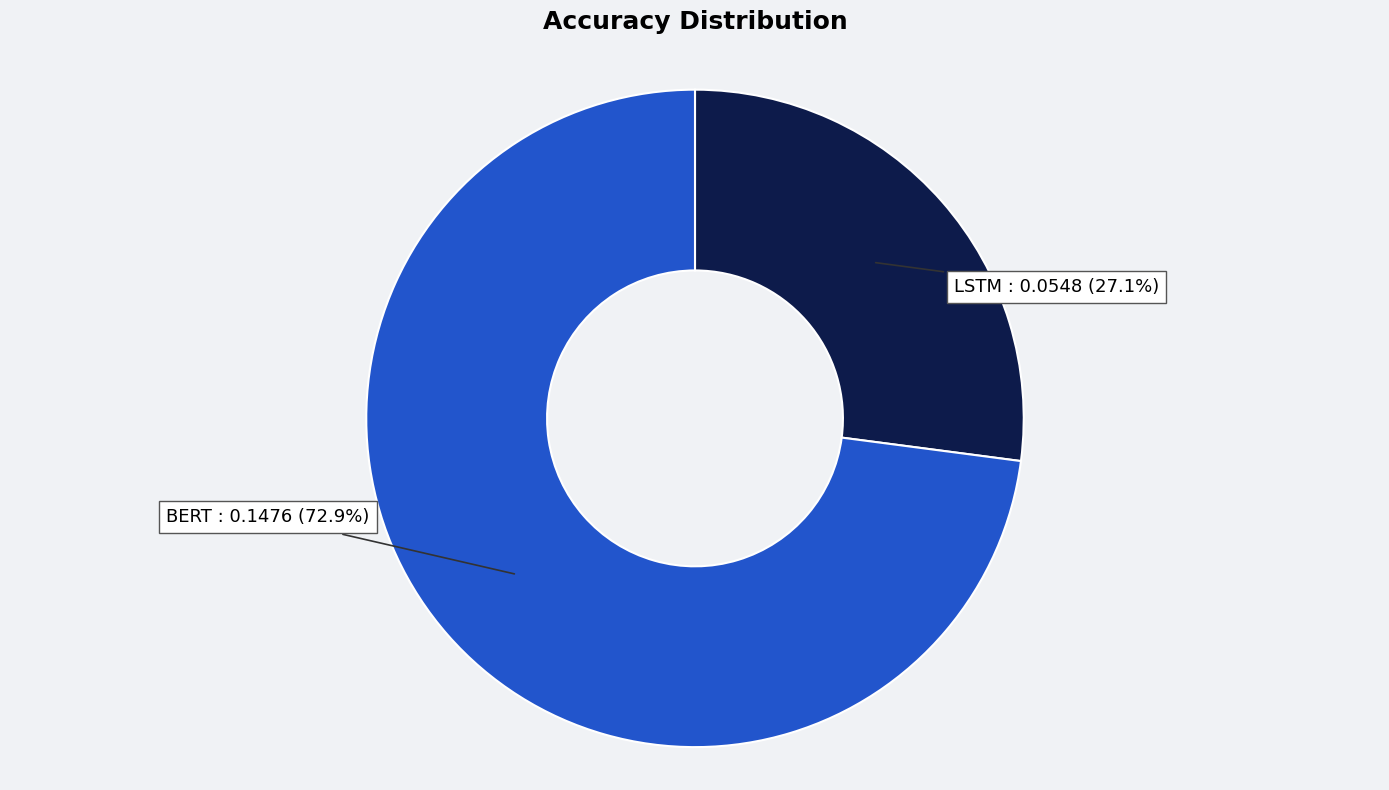

Which category has the biggest portion of the pie?

BERT